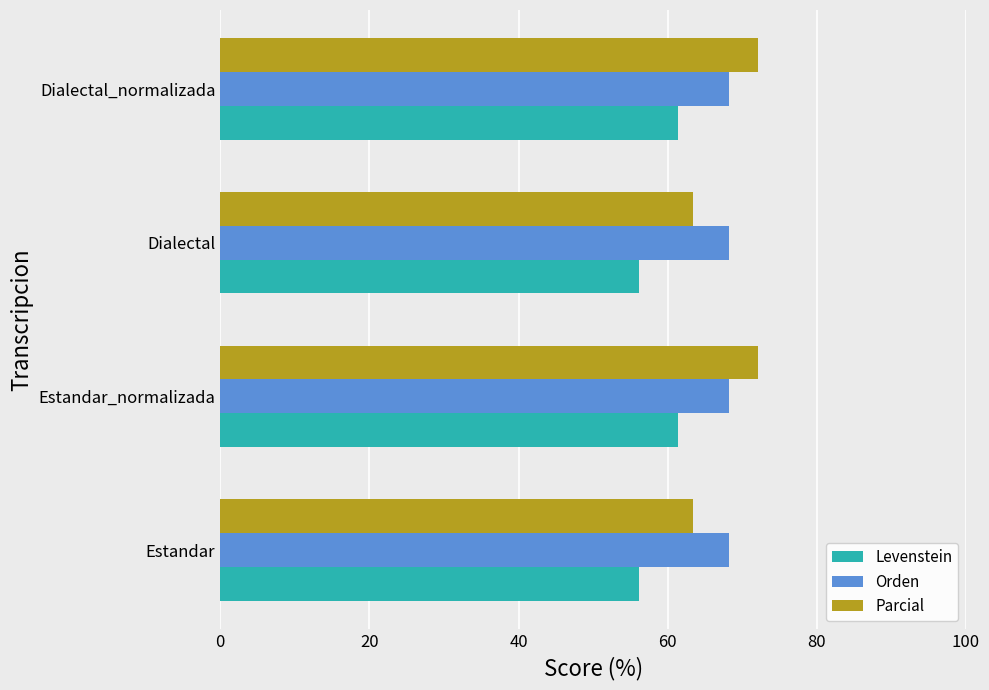

At how many categories does at least one series exceed 58?

4